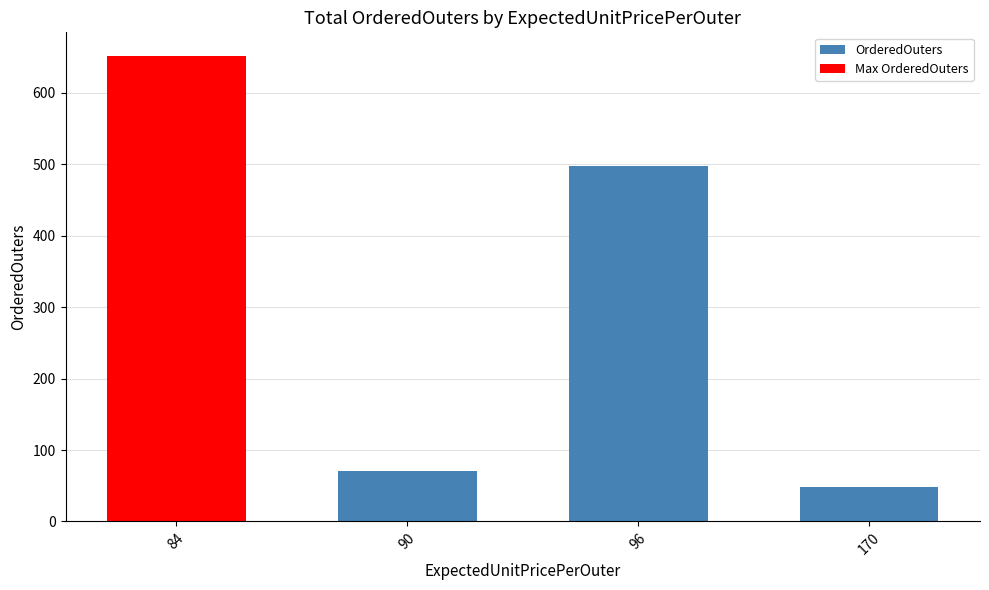

What is the sum of all values?

1268